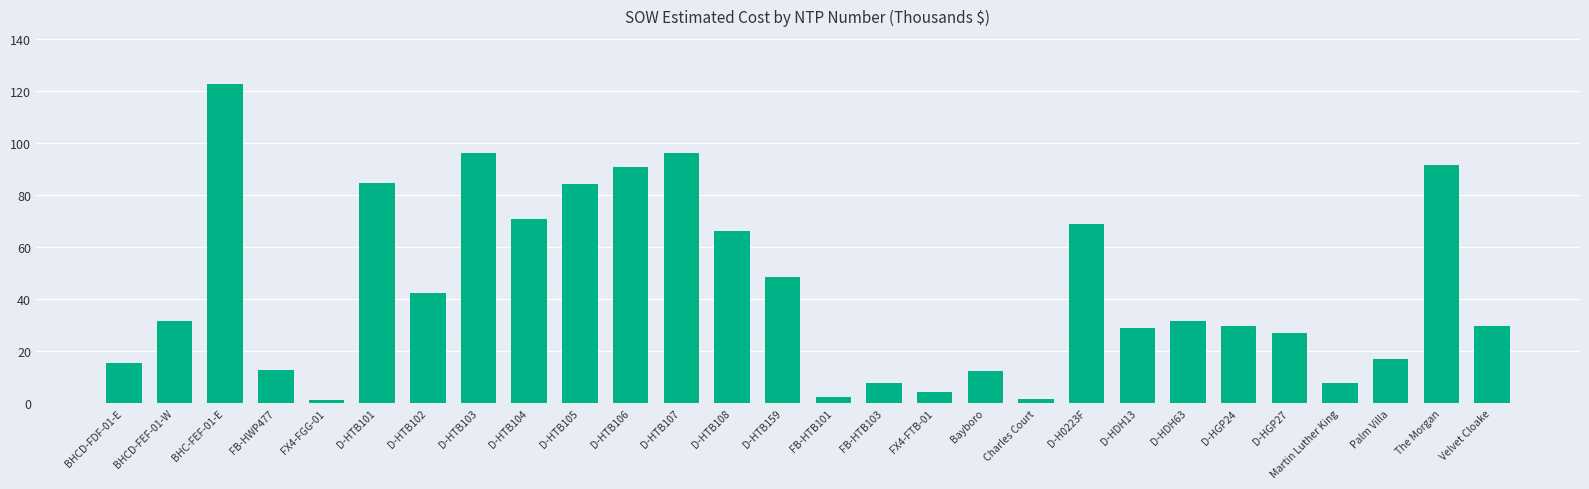

What is the sum of the values at D-HTB104 and D-HGP24?

100.8